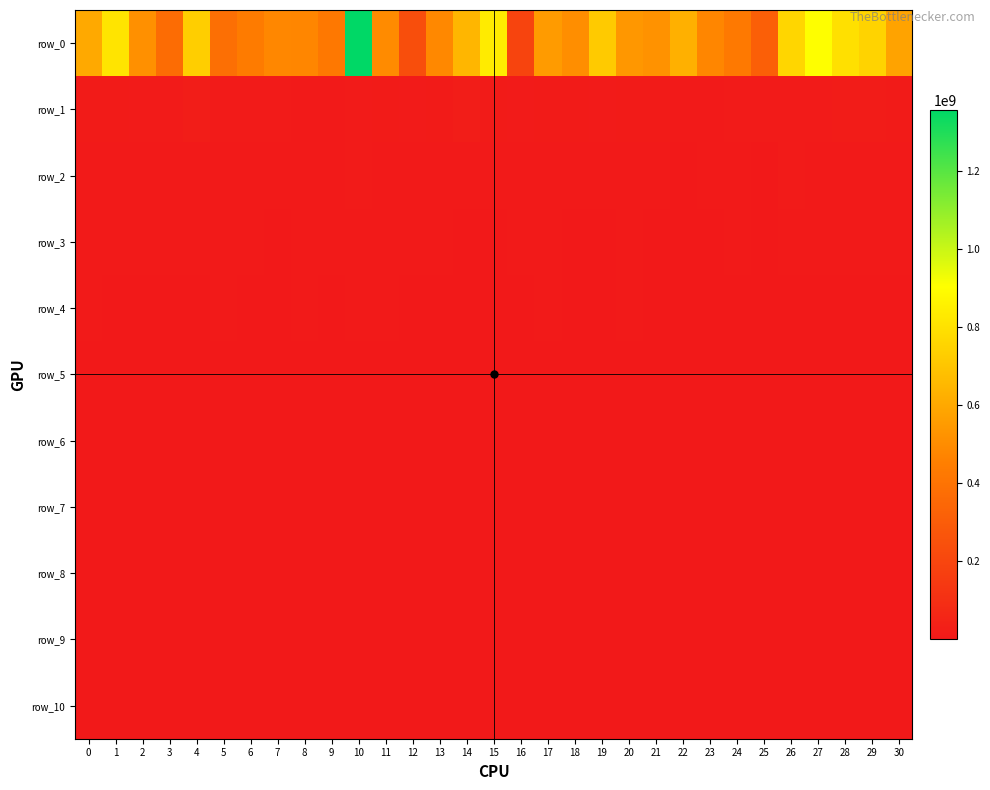

Reading right to left, what are all the values shown in this chart?

row_0: 30=578236298.2	29=747015887.8	28=795804610.4	27=904742887.0	26=759137591.5	25=310625381.6	24=428718320.9	23=478685512.4	22=625853996.1	21=521451952.2	20=536675275.3	19=720177222.9	18=505755451.9	17=551376234.8	16=190958952.8	15=834644013.3	14=647751877.8	13=485079630.3	12=237813933.5	11=493991252.6	10=1355714899.7	9=418473364.1	8=477825779.6	7=479867123.2	6=435420744.3	5=379524291.7	4=731639593.7	3=368600113.7	2=511195022.4	1=808890686.6	0=603677342.3
row_1: 30=10867510.7	29=14907459.3	28=13659587.1	27=9351910.4	26=9663782.2	25=9604318.0	24=8053004.8	23=4741479.5	22=7863711.4	21=12635055.2	20=13337726.4	19=8969494.5	18=13303319.8	17=11039162.6	16=8974670.0	15=13013163.0	14=18955032.0	13=10759411.1	12=10694763.6	11=12603328.7	10=8197337.1	9=7291088.6	8=5383282.7	7=8966587.1	6=9971427.4	5=8154942.5	4=20889693.9	3=10087538.2	2=10434780.7	1=11727900.3	0=12790361.3
row_2: 30=5191050.9	29=7739510.6	28=4169482.6	27=4722221.9	26=9663782.2	25=2402204.8	24=4197245.8	23=2830126.0	22=2749863.8	21=3315233.9	20=5160655.8	19=4193288.8	18=3093170.6	17=6519093.6	16=5010184.1	15=3730730.7	14=5619605.0	13=7383356.3	12=4494954.1	11=6622392.1	10=8197337.1	9=7291088.6	8=5383282.7	7=5420137.6	6=3443420.8	5=4507037.7	4=6533184.5	3=4093573.6	2=6153289.1	1=5347935.8	0=5744136.1
row_3: 30=3300615.3	29=4211179.2	28=2776386.8	27=4722221.9	26=5917622.4	25=2402204.8	24=3118757.8	23=1458625.7	22=2749863.8	21=579749.7	20=5054066.9	19=1942672.2	18=1590382.2	17=4391629.3	16=2881716.4	15=2533168.6	14=2384468.5	13=4187299.8	12=4232765.9	11=3143084.0	10=3177639.7	9=2806274.4	8=5383282.7	7=2194292.3	6=3443420.8	5=3061801.8	4=4065597.2	3=2997850.0	2=3504564.6	1=3457815.9	0=4648053.1
row_4: 30=2174870.3	29=2514626.4	28=1466075.5	27=1891175.8	26=2742546.8	25=2084707.7	24=1883563.0	23=825071.4	22=1402798.8	21=579749.7	20=3185302.7	19=1841714.3	18=1444210.4	17=3088465.8	16=2627402.9	15=2533168.6	14=2384468.5	13=2439410.4	12=999915.7	11=3143084.0	10=3174924.9	9=2665970.2	8=3194866.7	7=2194292.3	6=1859693.6	5=3061801.8	4=1433101.8	3=1113959.4	2=2445008.5	1=1646308.2	0=3378723.8
row_5: 30=1579504.6	29=2171701.2	28=936593.7	27=1240582.4	26=1261434.0	25=1476332.5	24=1528463.6	23=766917.4	22=945440.8	21=432762.4	20=1641574.0	19=984452.1	18=1194561.8	17=2301330.3	16=1623635.4	15=2222902.7	14=2384468.5	13=1858918.4	12=999915.7	11=1829153.6	10=2444390.1	9=1866942.7	8=2149512.0	7=1727593.4	6=1029954.7	5=1784934.2	4=1433101.8	3=1113959.4	2=1862853.1	1=1646308.2	0=2524446.9
row_6: 30=1126355.9	29=1148065.9	28=520713.8	27=1174222.6	26=883395.1	25=769104.7	24=1114726.3	23=552231.7	22=736538.4	21=388446.8	20=555144.9	19=784306.1	18=464892.6	17=2230262.9	16=1623635.4	15=1985742.4	14=2119698.8	13=1175989.1	12=685376.6	11=1503928.6	10=1745193.4	9=1635473.8	8=772120.7	7=1290266.5	6=803426.8	5=1540936.2	4=1401790.0	3=686950.6	2=1416012.5	1=836439.2	0=1245643.9
row_7: 30=804578.2	29=1080381.5	28=520713.8	27=966503.7	26=723221.3	25=599875.6	24=628295.2	23=388844.5	22=499427.2	21=320962.9	20=555144.9	19=618750.8	18=464892.6	17=1350818.2	16=827969.6	15=1740275.5	14=1400034.5	13=999242.2	12=372141.2	11=795727.3	10=1664929.5	9=521618.5	8=487734.0	7=824566.5	6=622232.5	5=840498.2	4=1357412.2	3=460179.1	2=944505.7	1=836439.2	0=724006.9
row_8: 30=694621.2	29=923979.9	28=408246.7	27=780225.3	26=395477.9	25=593603.2	24=546228.2	23=366477.2	22=499427.2	21=320962.9	20=500528.6	19=480373.6	18=289963.2	17=1194691.9	16=745732.5	15=1740275.5	14=1129483.7	13=885015.1	12=256050.2	11=795727.3	10=1213924.6	9=521618.5	8=487734.0	7=824566.5	6=495090.0	5=804228.7	4=1024123.9	3=460179.1	2=727384.7	1=703309.8	0=724006.9
row_9: 30=559091.5	29=437476.8	28=408246.7	27=780225.3	26=374312.6	25=347579.5	24=423739.6	23=281775.7	22=480356.6	21=251842.2	20=357732.2	19=454251.2	18=277865.1	17=852115.3	16=589232.1	15=1300221.0	14=1063622.9	13=706378.0	12=256050.2	11=795727.3	10=1213924.6	9=521618.5	8=487734.0	7=351099.7	6=385687.4	5=804228.7	4=608727.5	3=373729.9	2=581628.1	1=310322.4	0=695293.5
row_10: 30=483533.8	29=360792.2	28=313189.7	27=716265.3	26=306280.6	25=344656.9	24=276176.9	23=218880.2	22=446126.7	21=208959.9	20=306991.9	19=314302.5	18=232809.9	17=852115.3	16=589232.1	15=1300221.0	14=757624.3	13=706378.0	12=107735.2	11=795727.3	10=909629.7	9=473014.4	8=487734.0	7=351099.7	6=297937.1	5=625356.7	4=496415.4	3=373729.9	2=567903.9	1=310322.4	0=458403.3